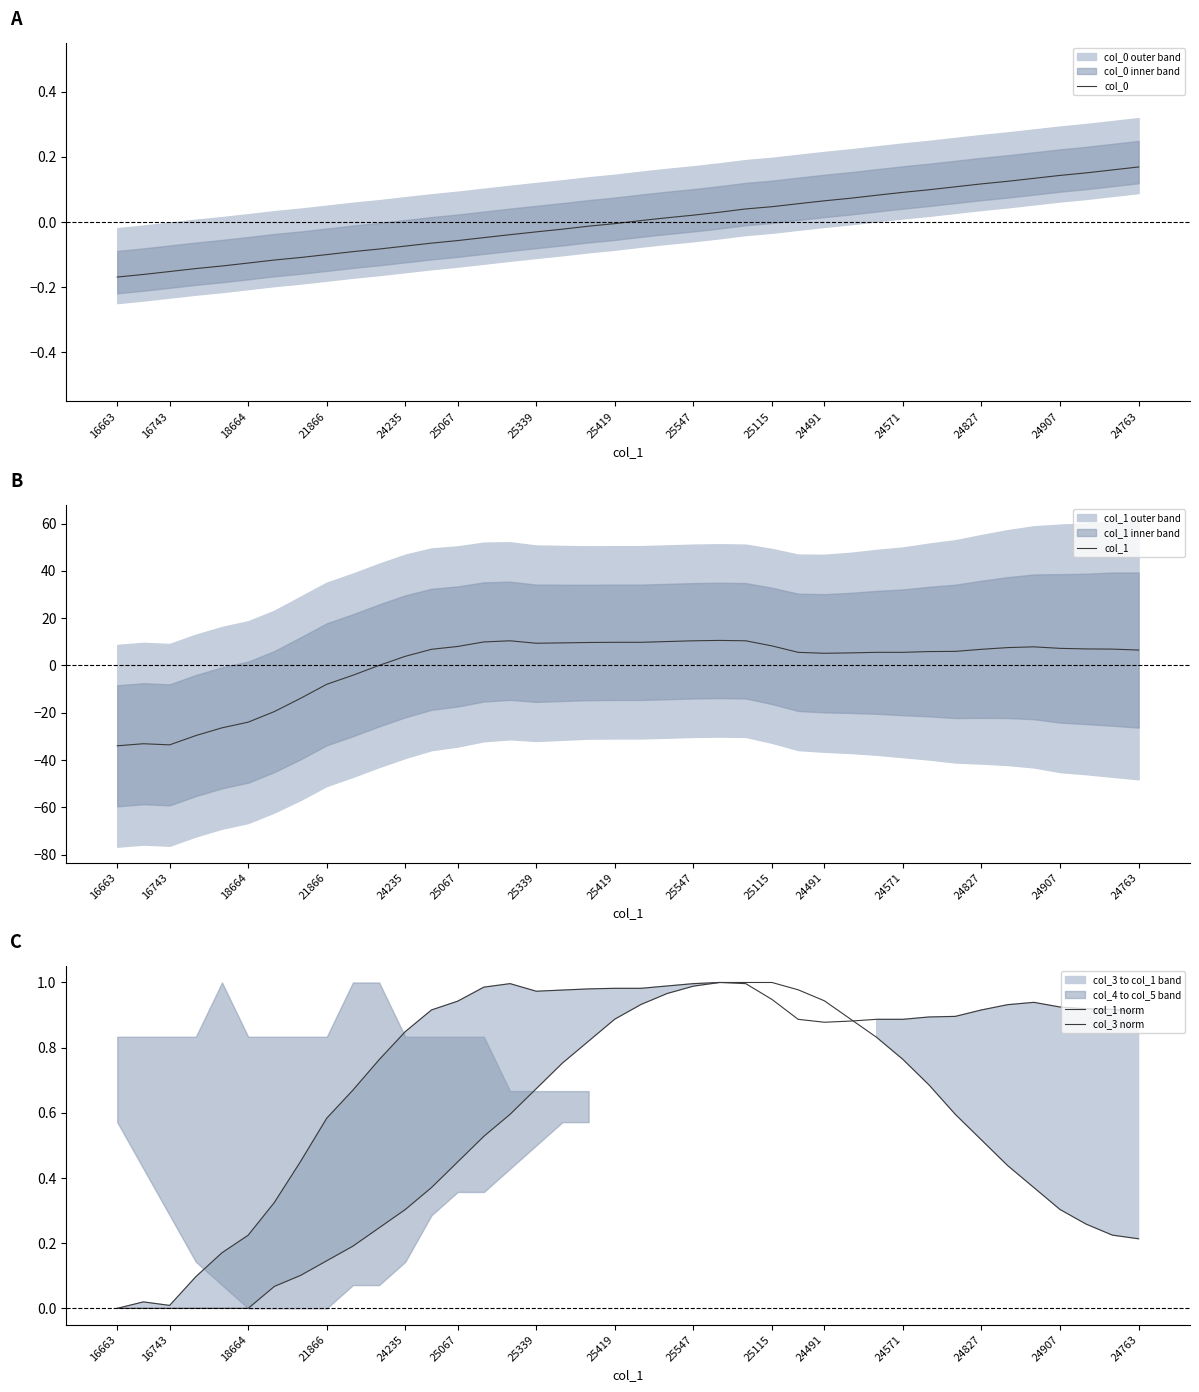

Is the value of col_1 norm at 15 greater than the value of col_1 at 27?

No